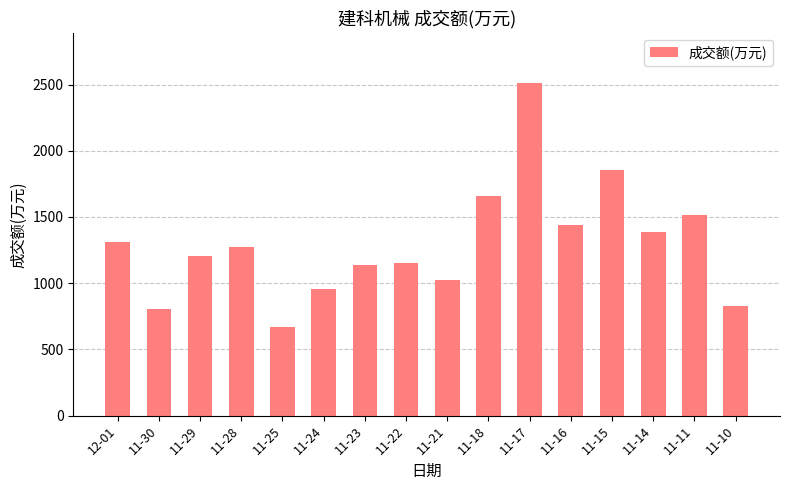

At which label does the data first exceed 1273?

12-01